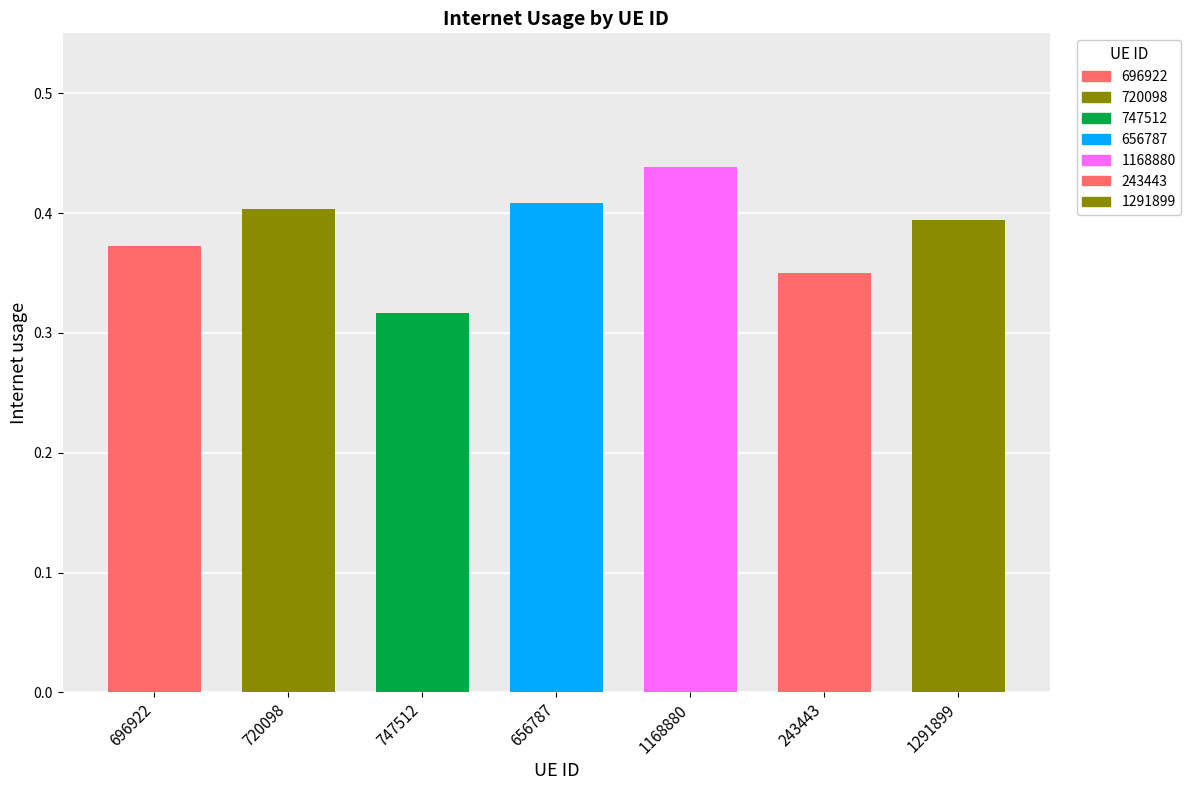

What is the sum of all values?

2.7